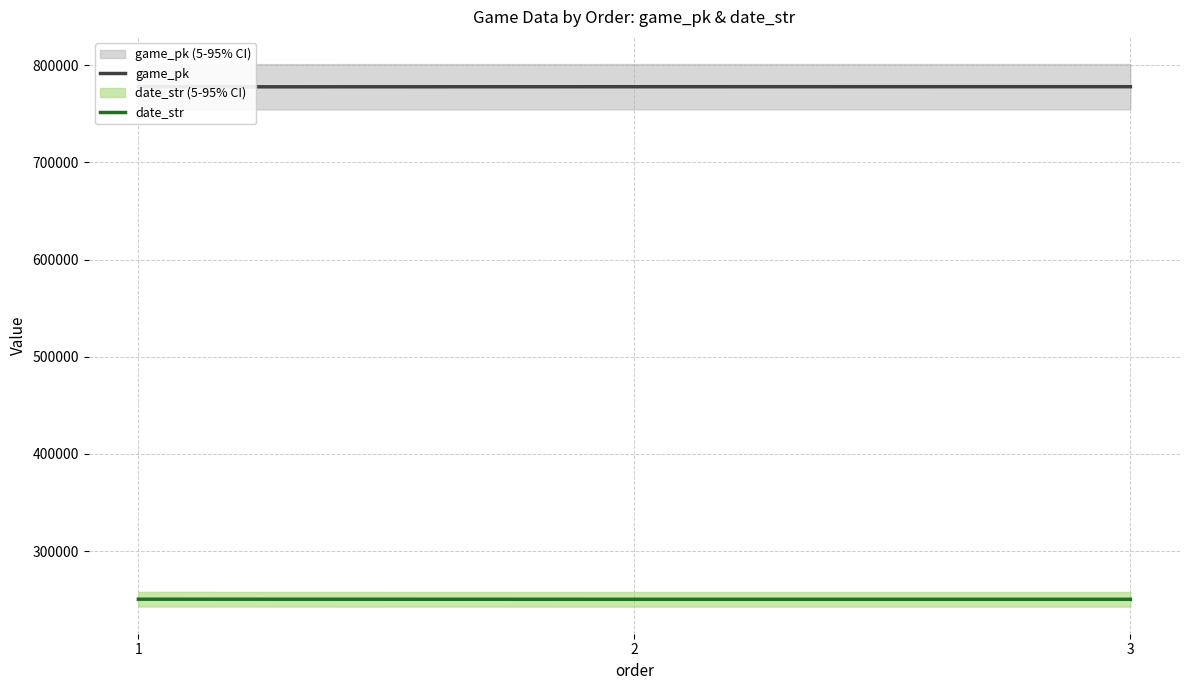

Reading left to right, what are all the values shown in this chart?

game_pk: 777660	777766	777786
date_str: 250603	250525	250524